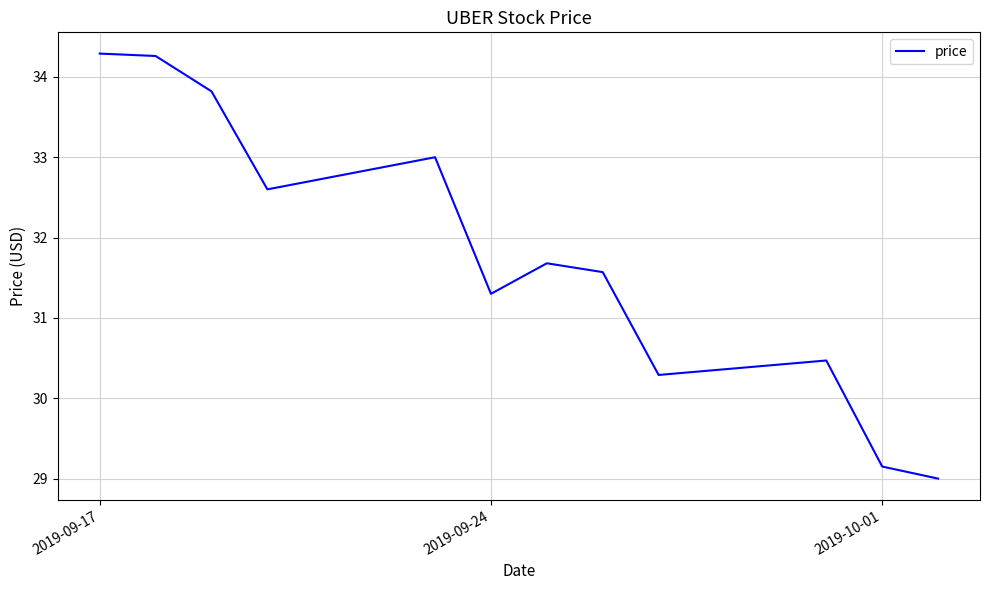

What is the maximum value shown in the chart?

34.3